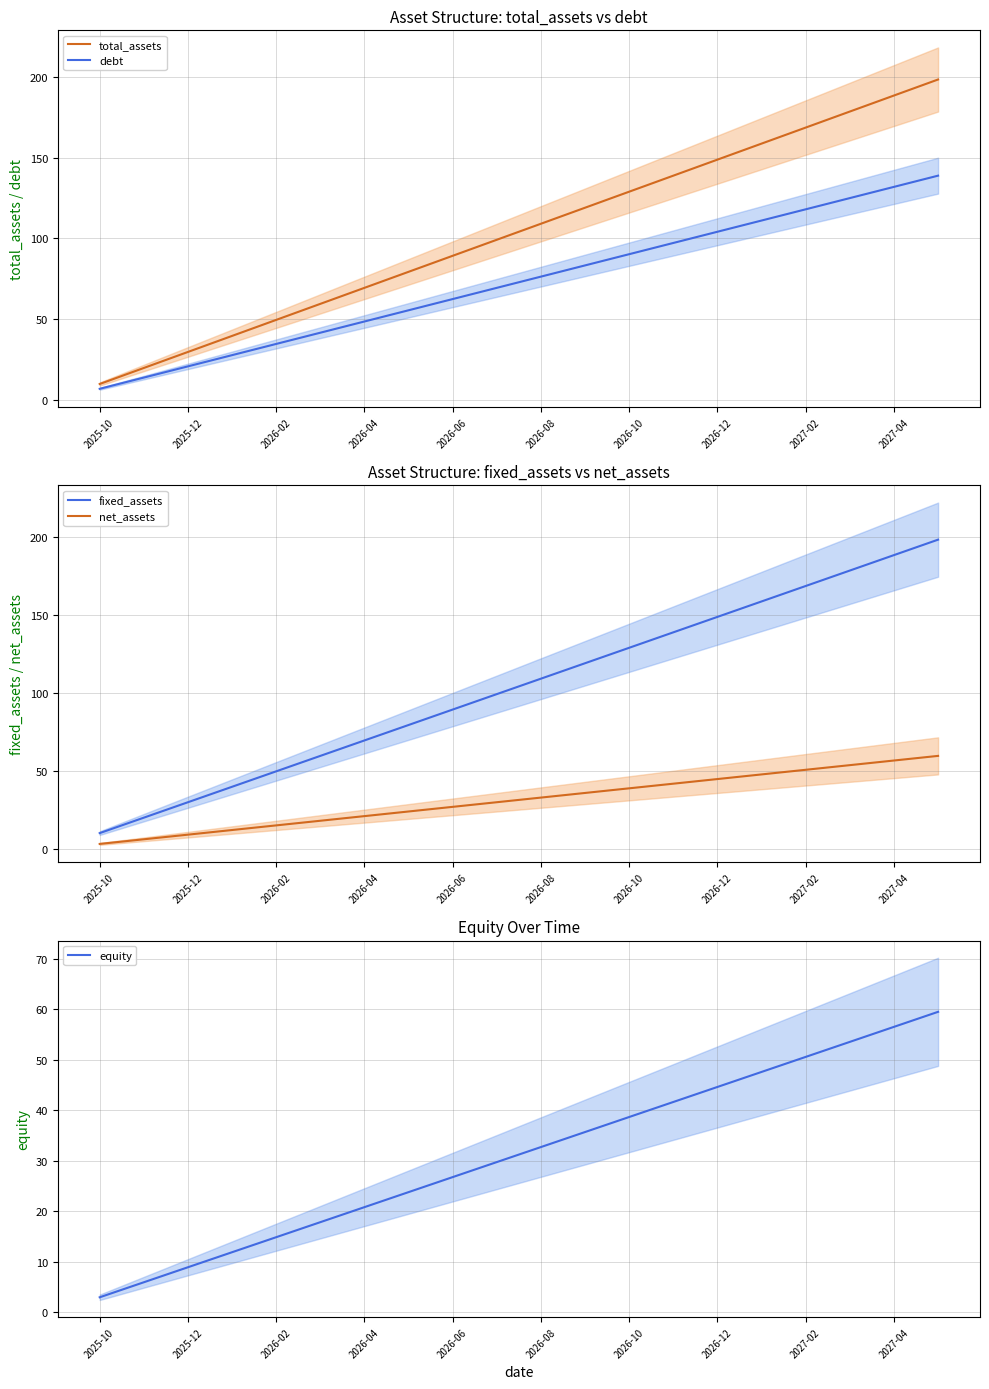

What is the difference between the highest and lowest values at 19?

138.9